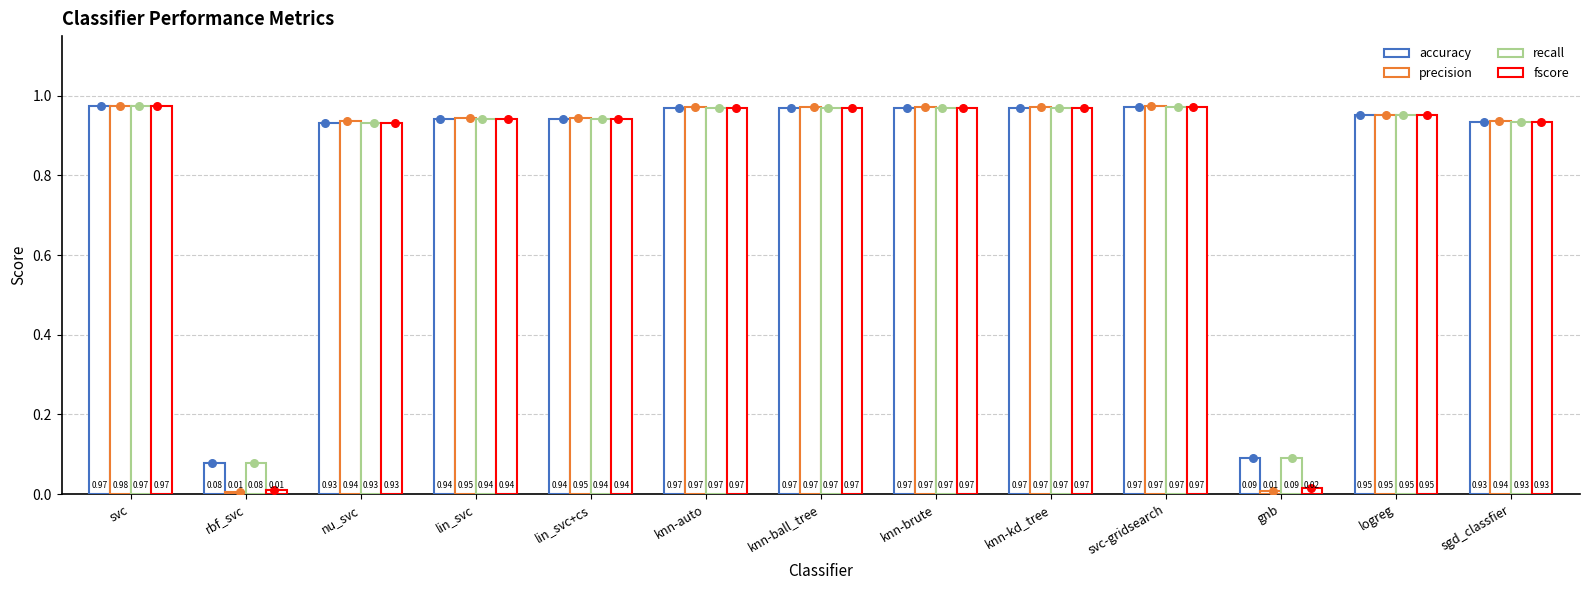

Which series has the largest total across all categories?

accuracy